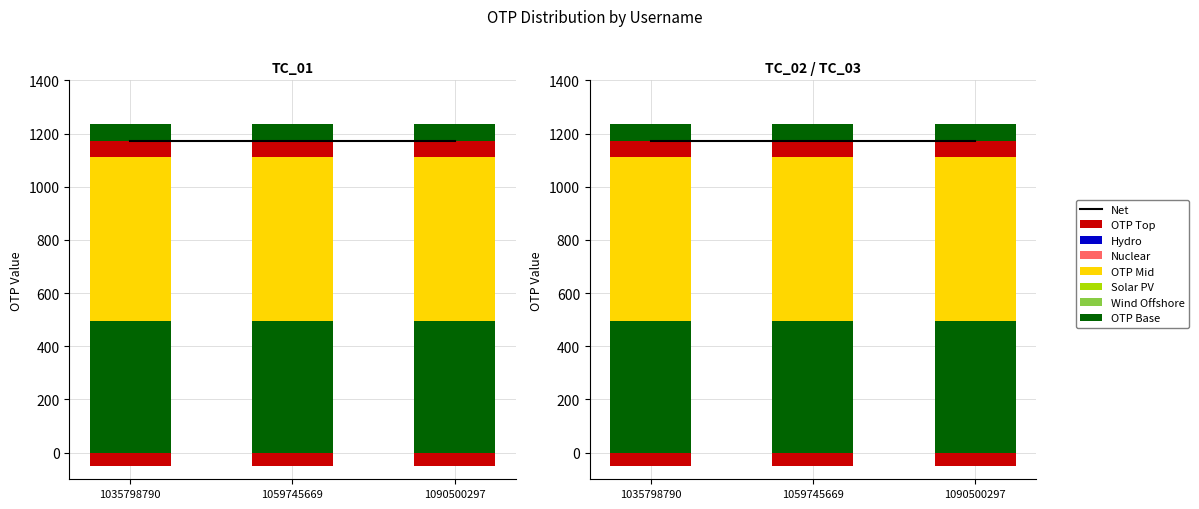

What is the value of the OTP Mid bar at the 1st from the left?

617.0